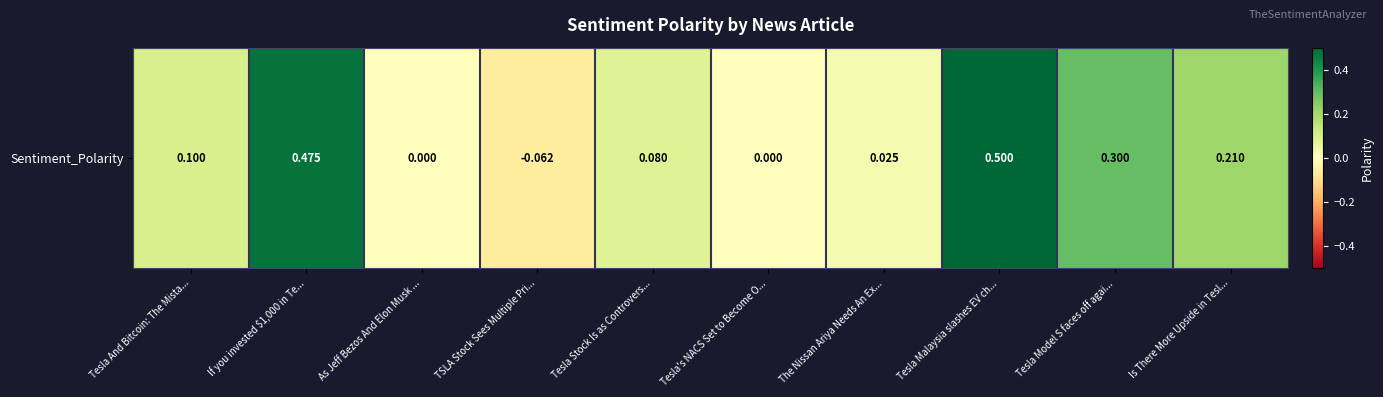

Which label corresponds to the smallest value in the chart?

TSLA Stock Sees Multiple Pri...